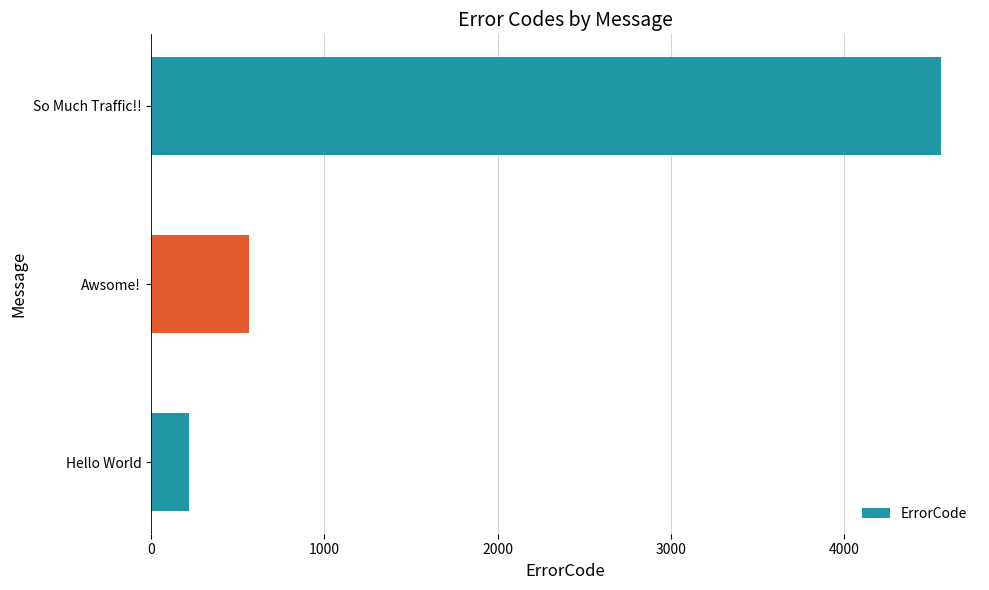

The chart shows a value of 4554 at So Much Traffic!!. True or false?

True